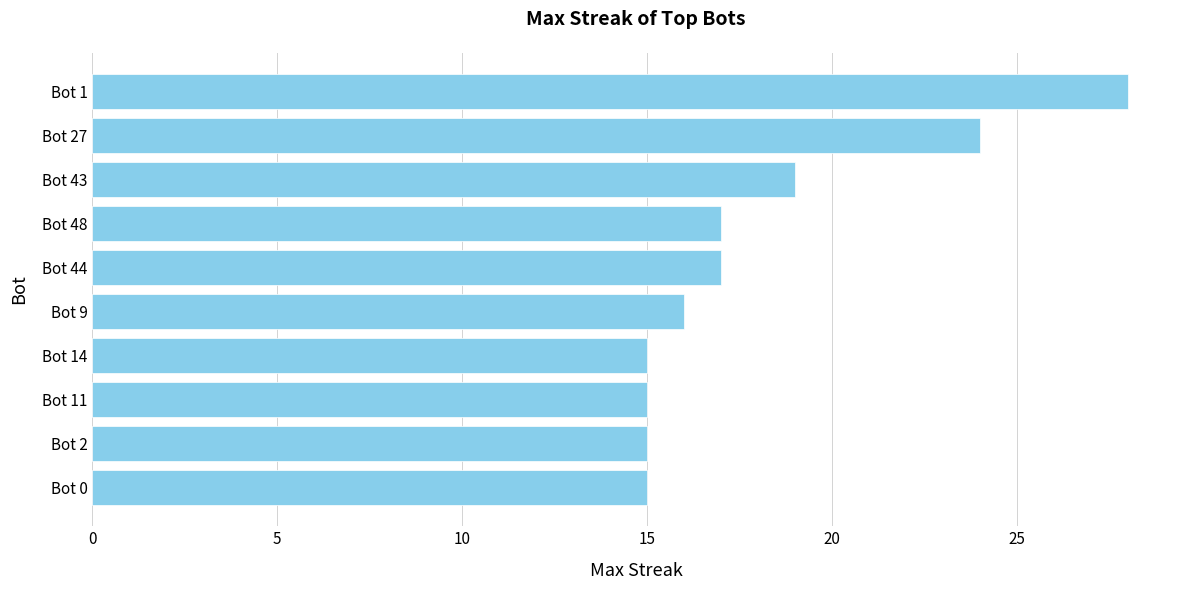

What is the average value?

18